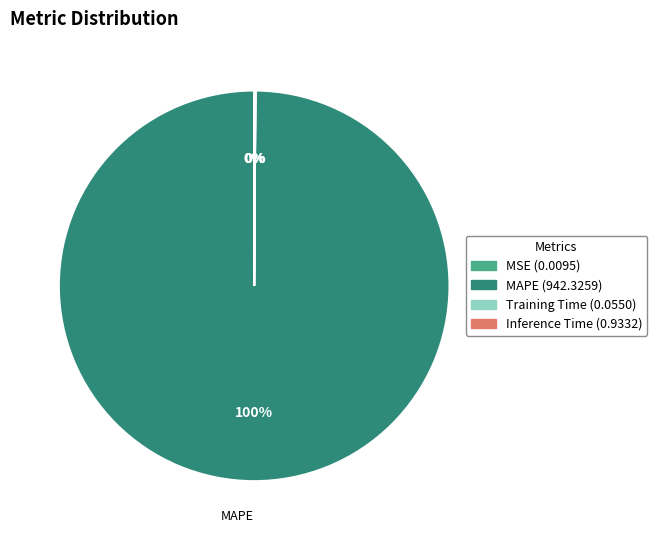

Is there any slice that represents more than half of the pie?

Yes